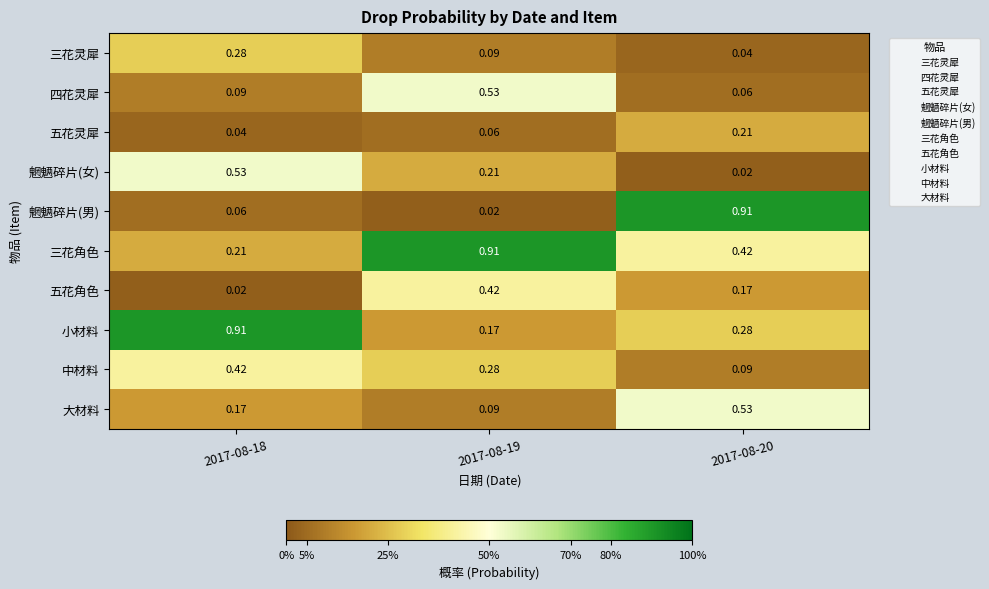

Between 2017-08-18 and 2017-08-19, which series saw the biggest shift?

小材料